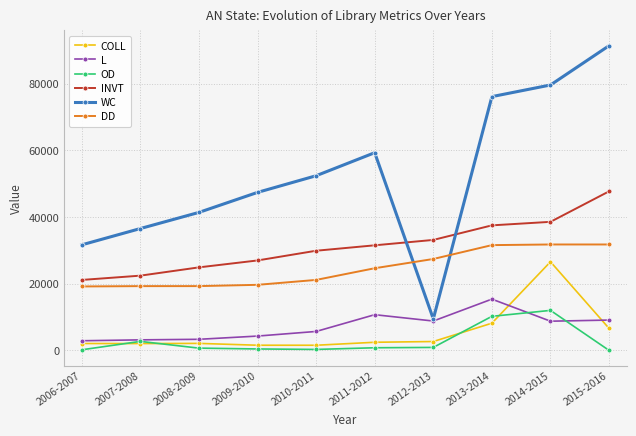

Rank the series at 2006-2007 from highest to lowest value.

WC, INVT, DD, L, COLL, OD